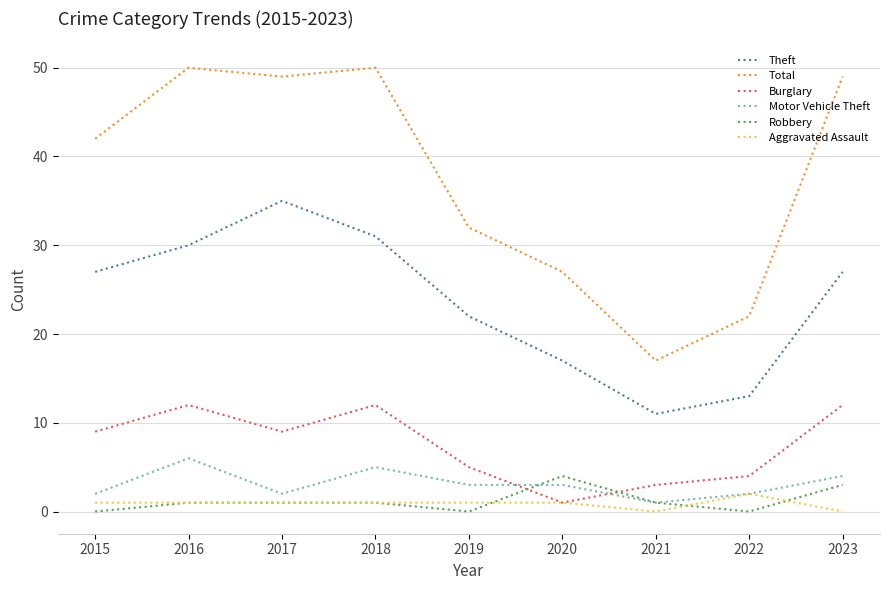

What is the sum of the Burglary values at 2015 and 2017?

18